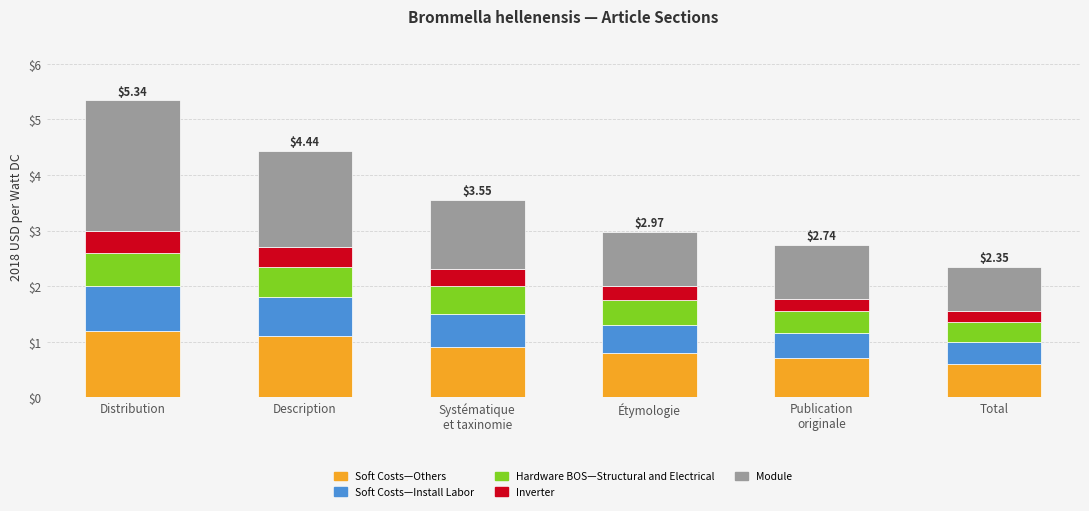

What is the total value across all series at Total?

2.4